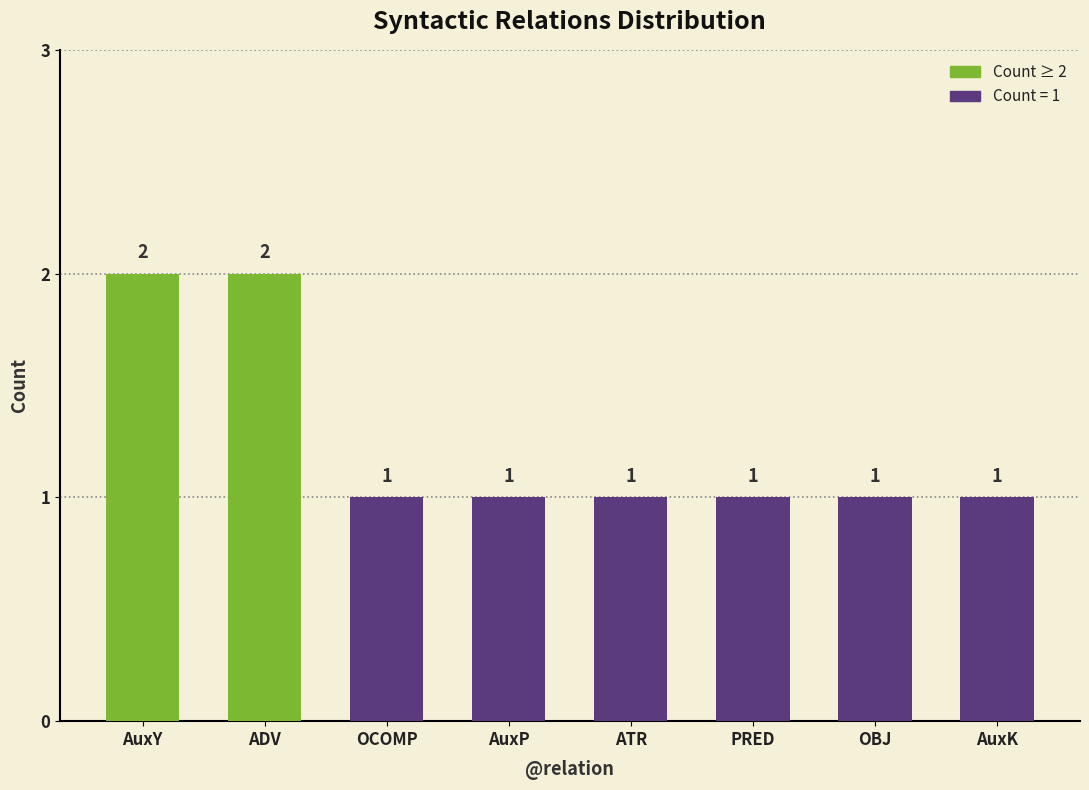

What is the label of the 5th bar from the left?

ATR